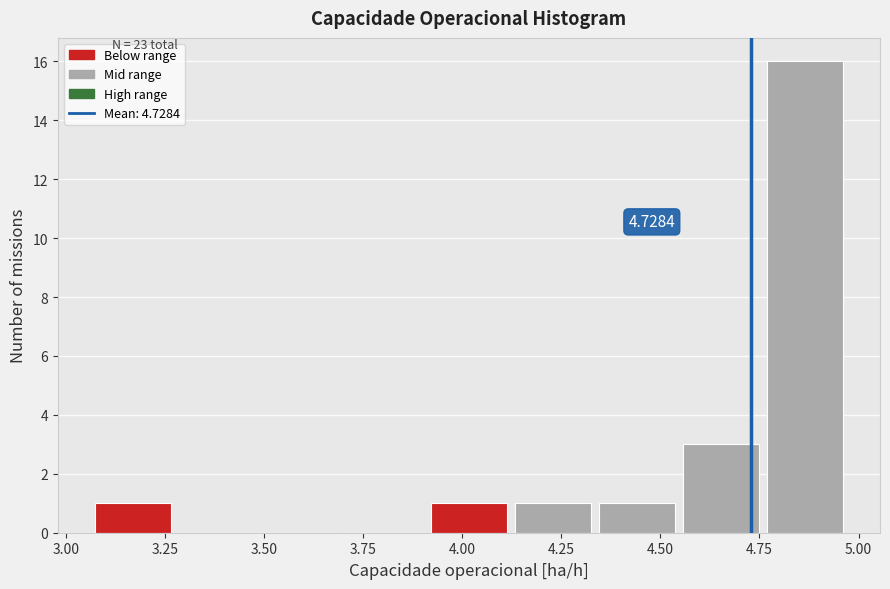

Which range on the x-axis has the tallest bar?

4.75 to 5.00